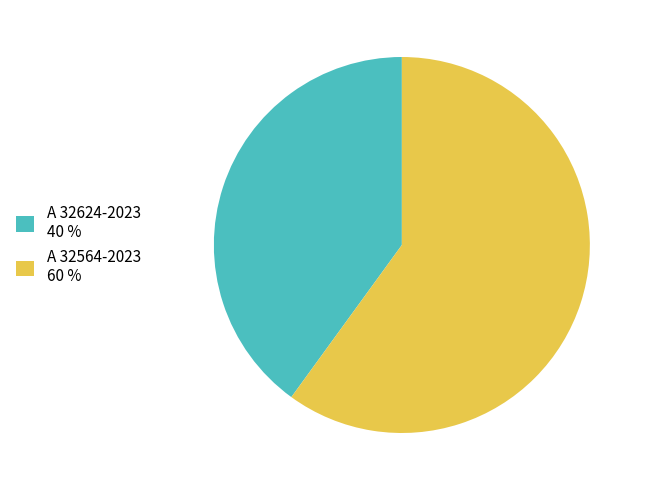

Do A 32624-2023 40 % and A 32564-2023 60 % together represent more than half of the pie?

Yes